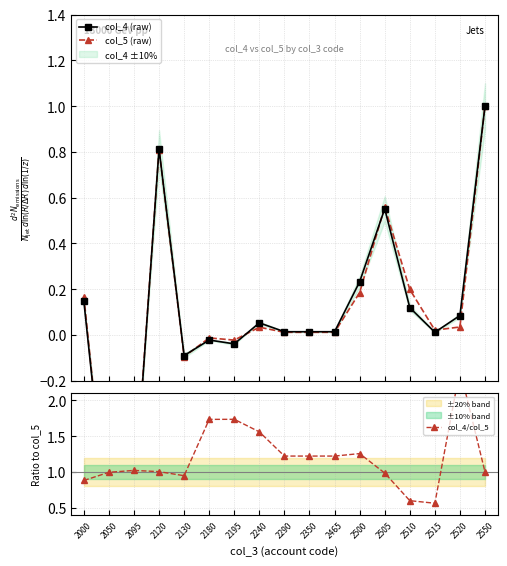

True or false: col_5 (raw) and col_4/col_5 intersect in this chart.

False